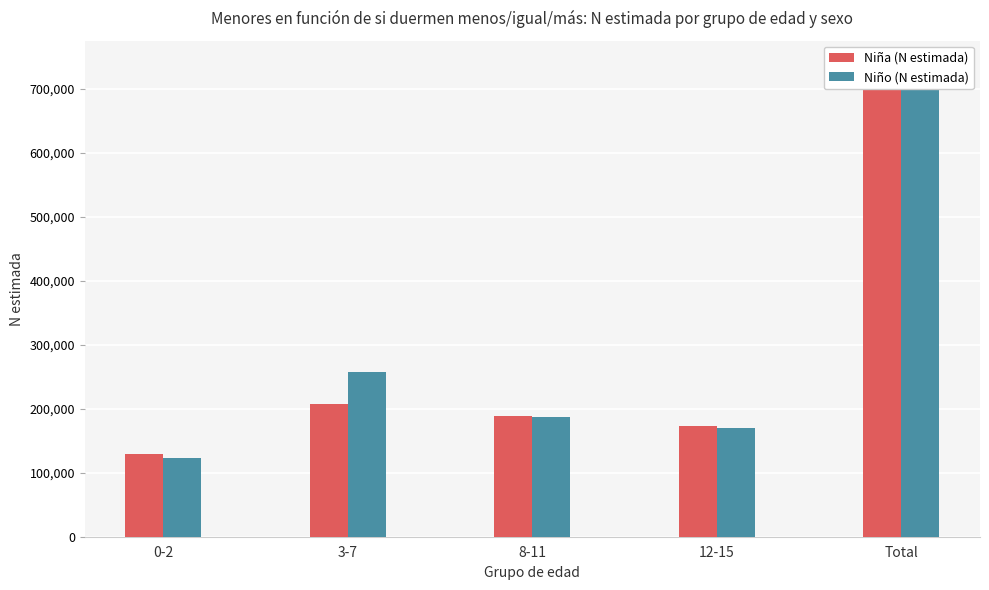

Where is Niña (N estimada) nearest to the value 414310?

3-7